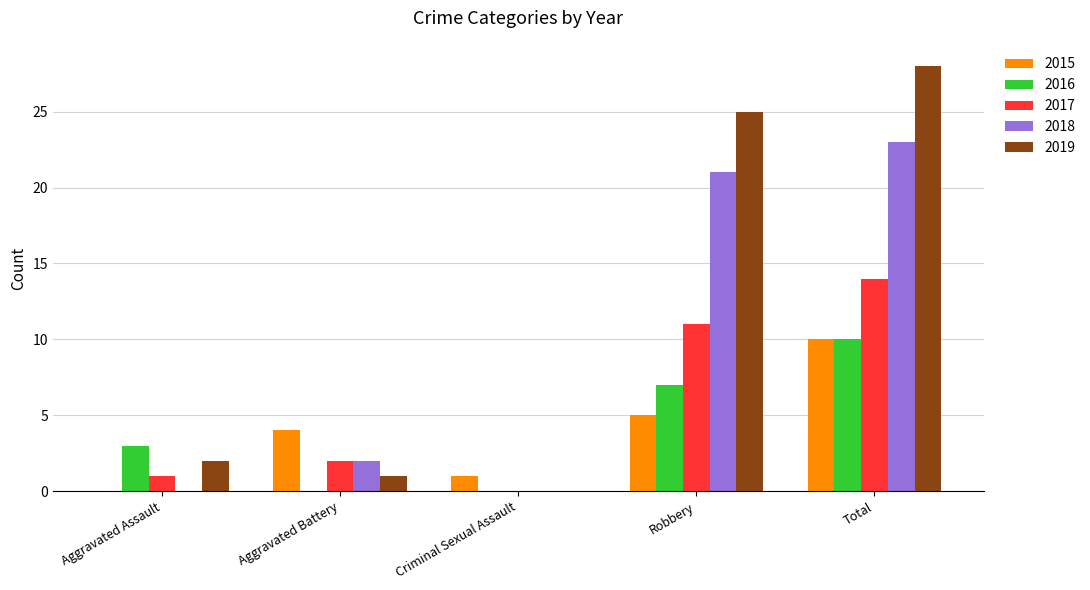

The 2018 series shows 0 at Aggravated Battery. True or false?

False